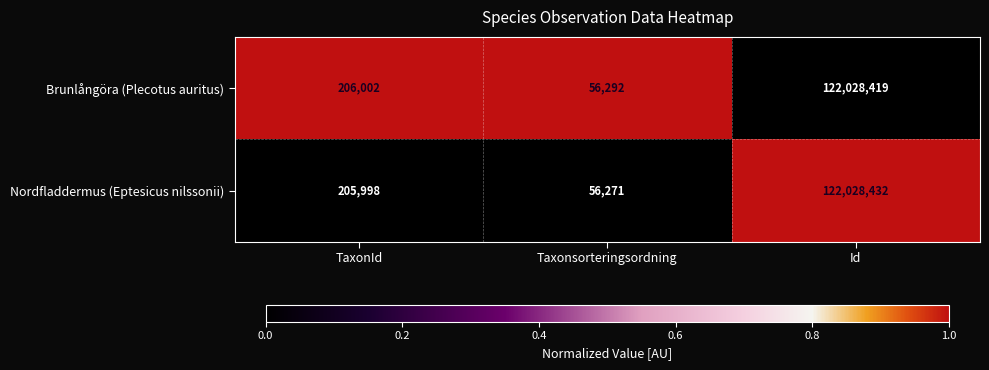

Which series has the largest range (max minus min)?

Nordfladdermus (Eptesicus nilssonii)